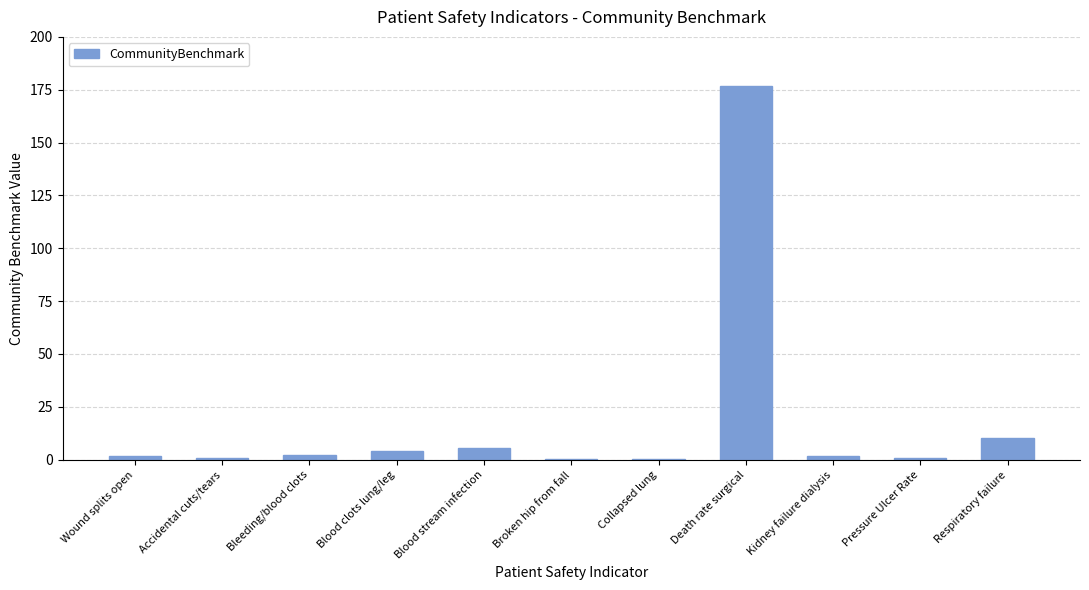

What is the change in value from Bleeding/blood clots to Blood stream infection?

+3.1